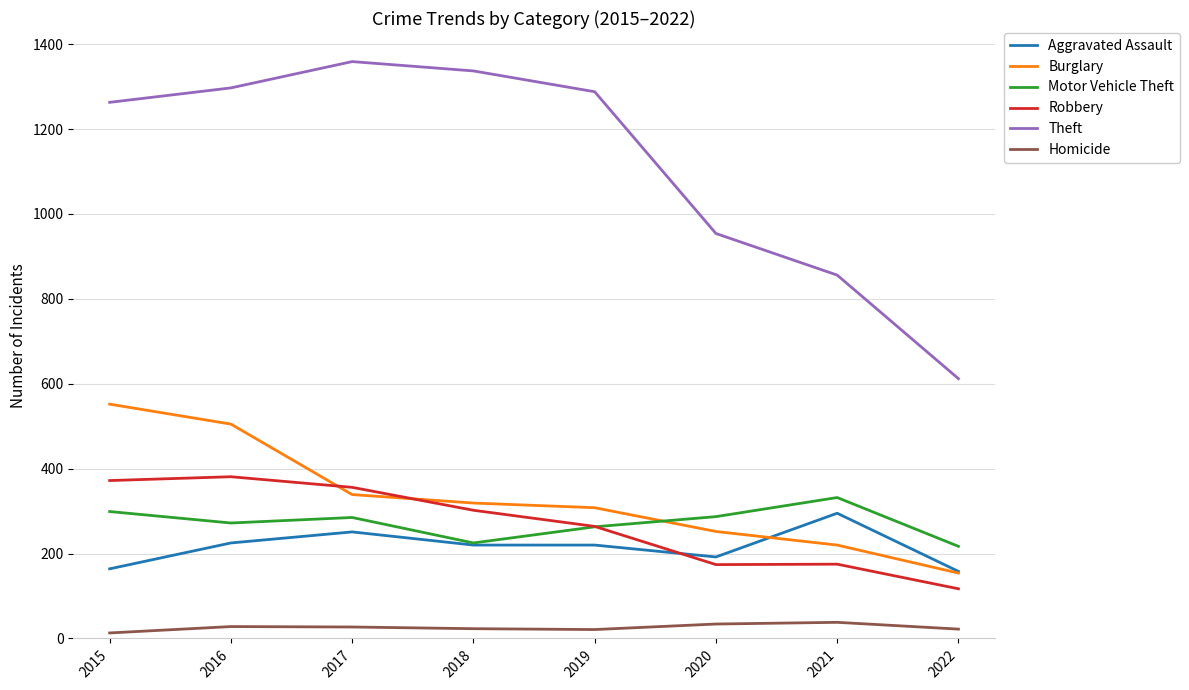

What is the total value across all series at 2021?

1916